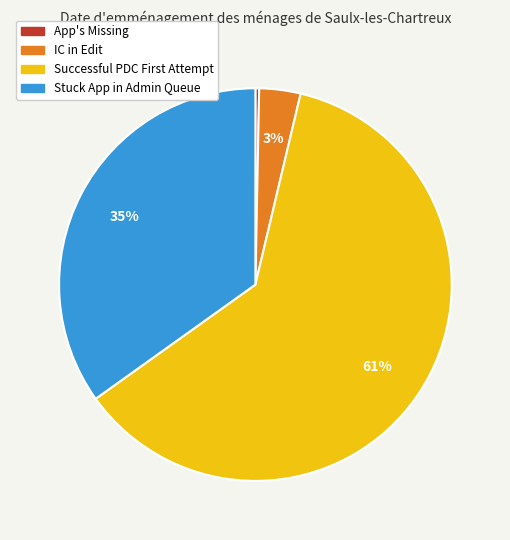

Rank the categories by value from lowest to highest.

App's Missing, IC in Edit, Stuck App in Admin Queue, Successful PDC First Attempt